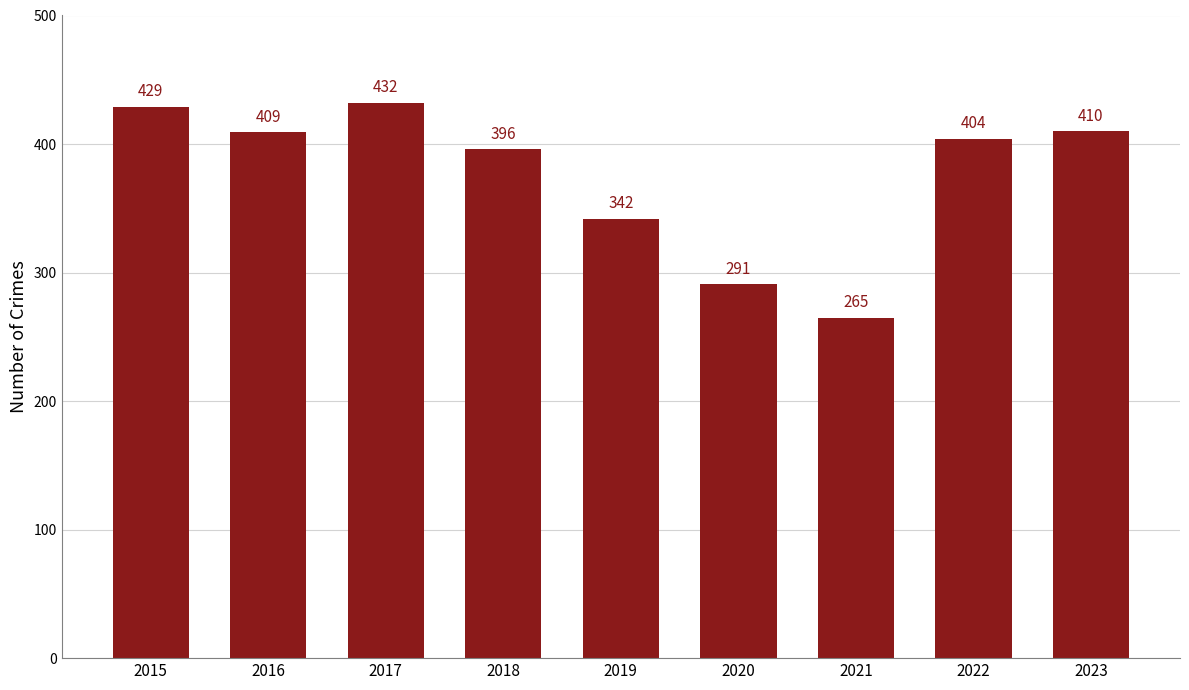

Reading left to right, what are all the values shown in this chart?

2015=429	2016=409	2017=432	2018=396	2019=342	2020=291	2021=265	2022=404	2023=410